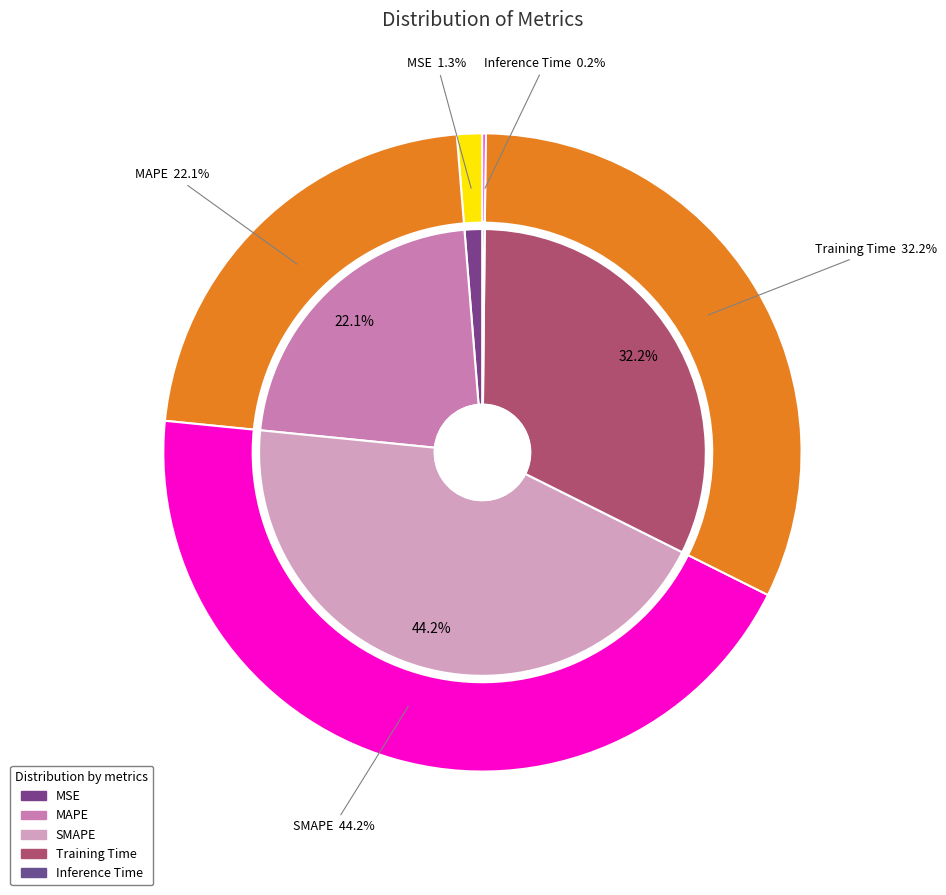

Which slice is the largest?

SMAPE